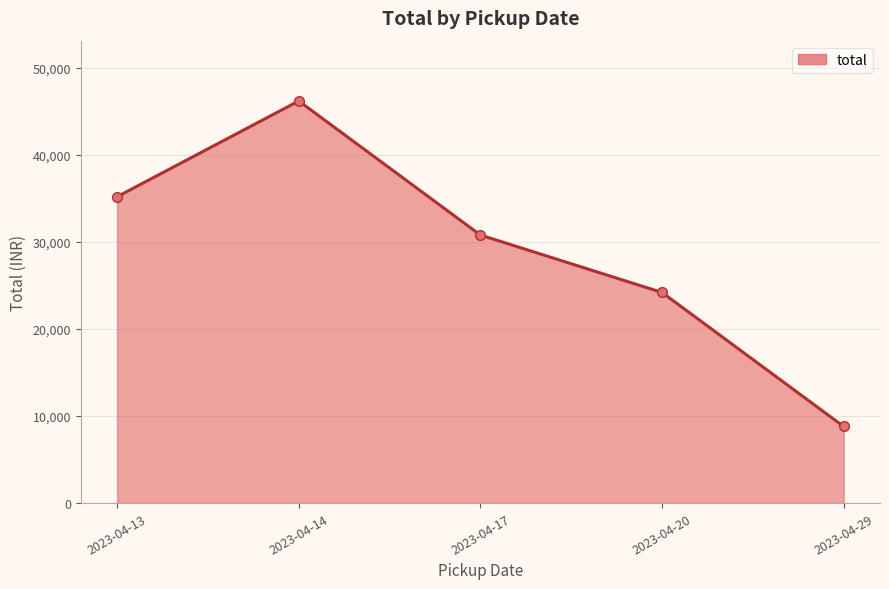

At which category does the chart reach its peak across all series?

2023-04-14